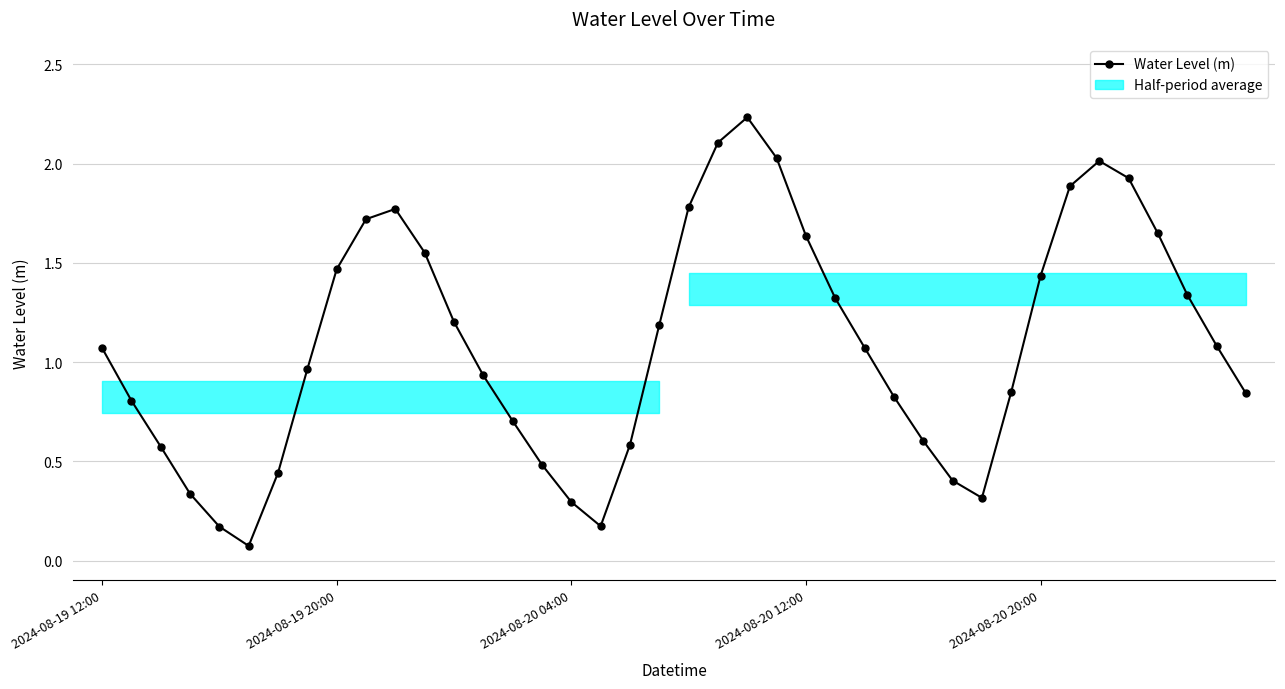

Is this an area chart (filled region under the line)?

No